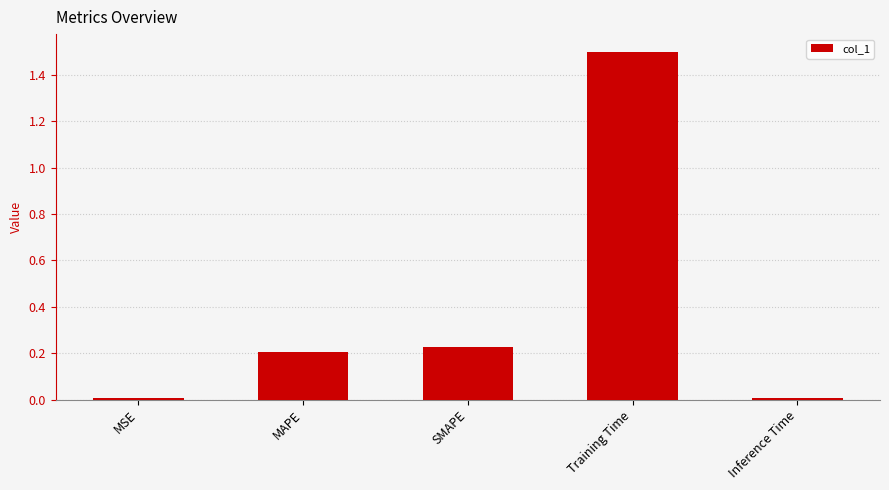

Are the bars horizontal?

No